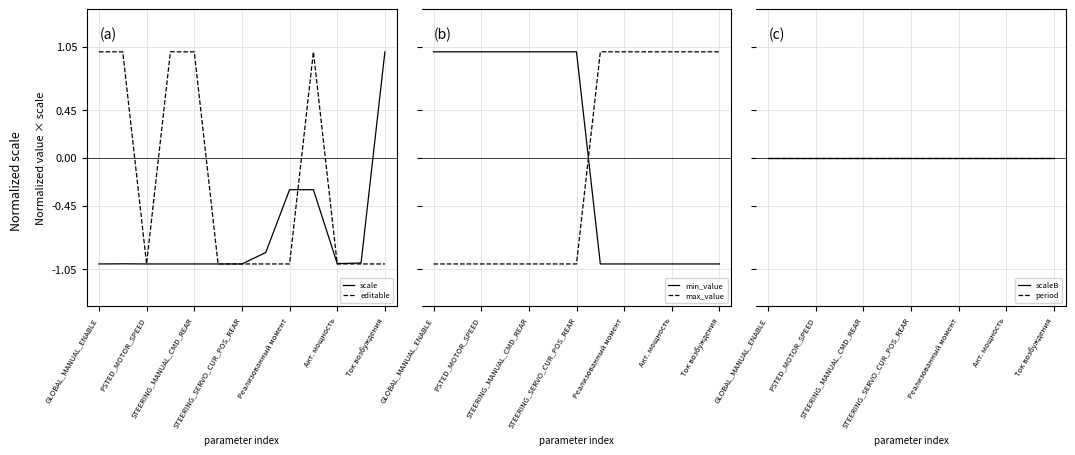

At which label does max_value reach its minimum?

GLOBAL_MANUAL_ENABLE